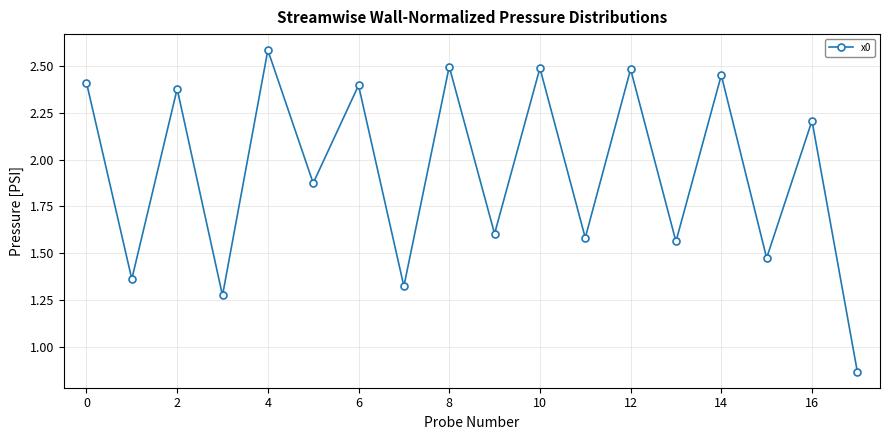

What is the maximum value shown in the chart?

2.6